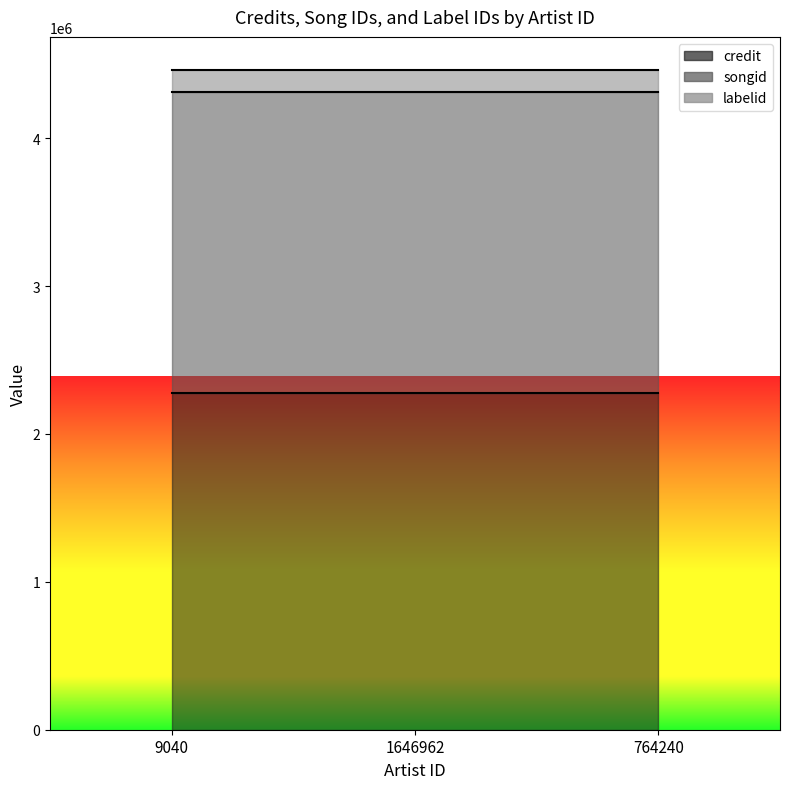

The labelid series shows 151661 at 9040. True or false?

True